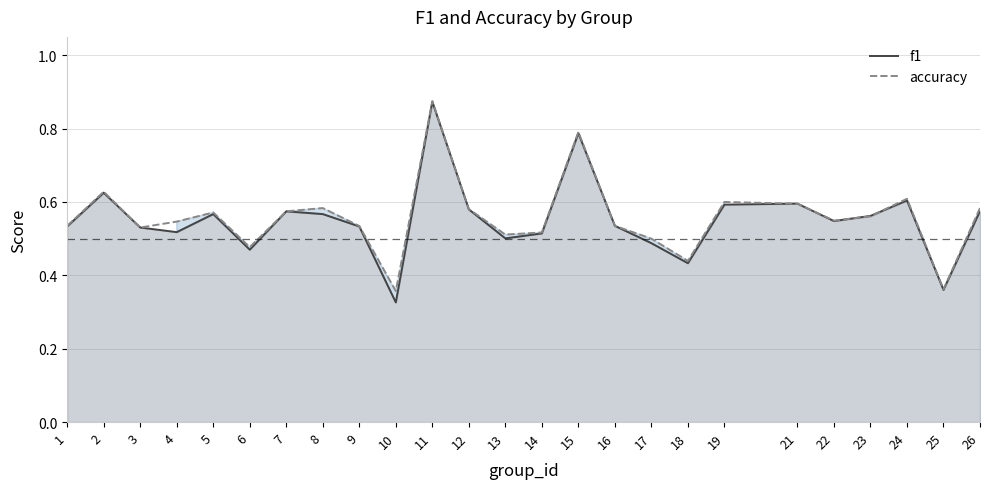

Where is the first local minimum for f1?

4